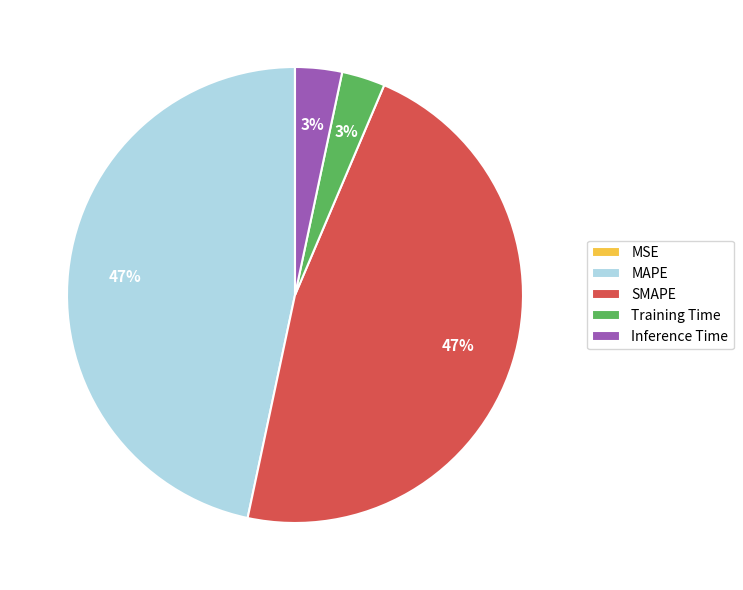

To the nearest percent, what is the difference between the Training Time and SMAPE slice percentages?

44%